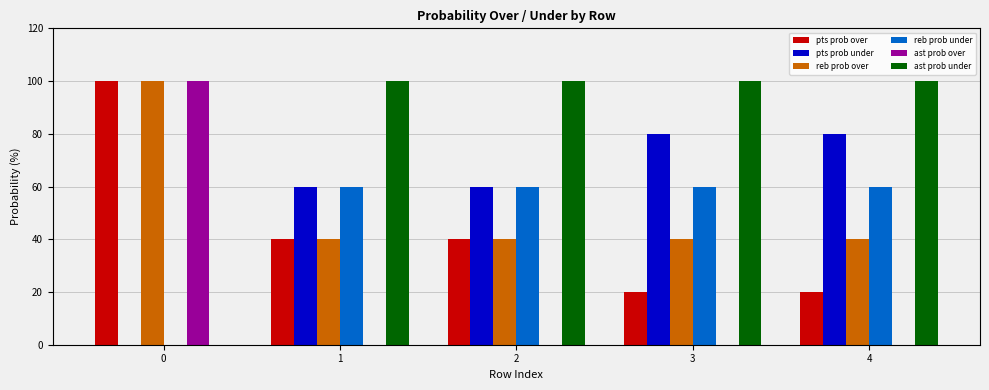

Reading left to right, what are all the values shown in this chart?

pts prob over: 100	40	40	20	20
pts prob under: 0	60	60	80	80
reb prob over: 100	40	40	40	40
reb prob under: 0	60	60	60	60
ast prob over: 100	0	0	0	0
ast prob under: 0	100	100	100	100